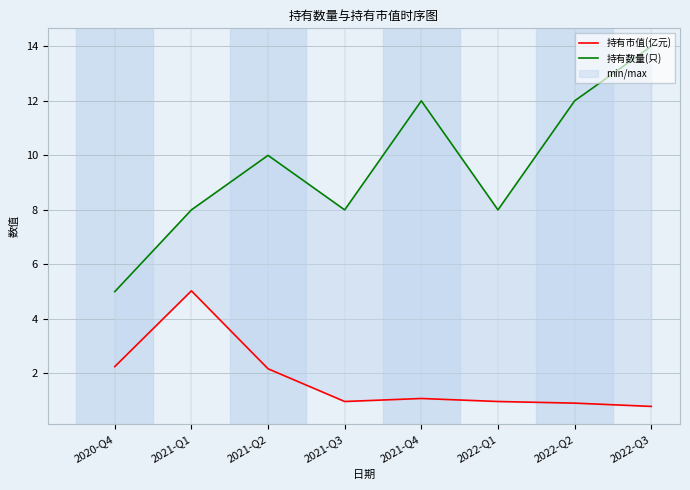

Which series has the widest spread of values?

持有数量(只)